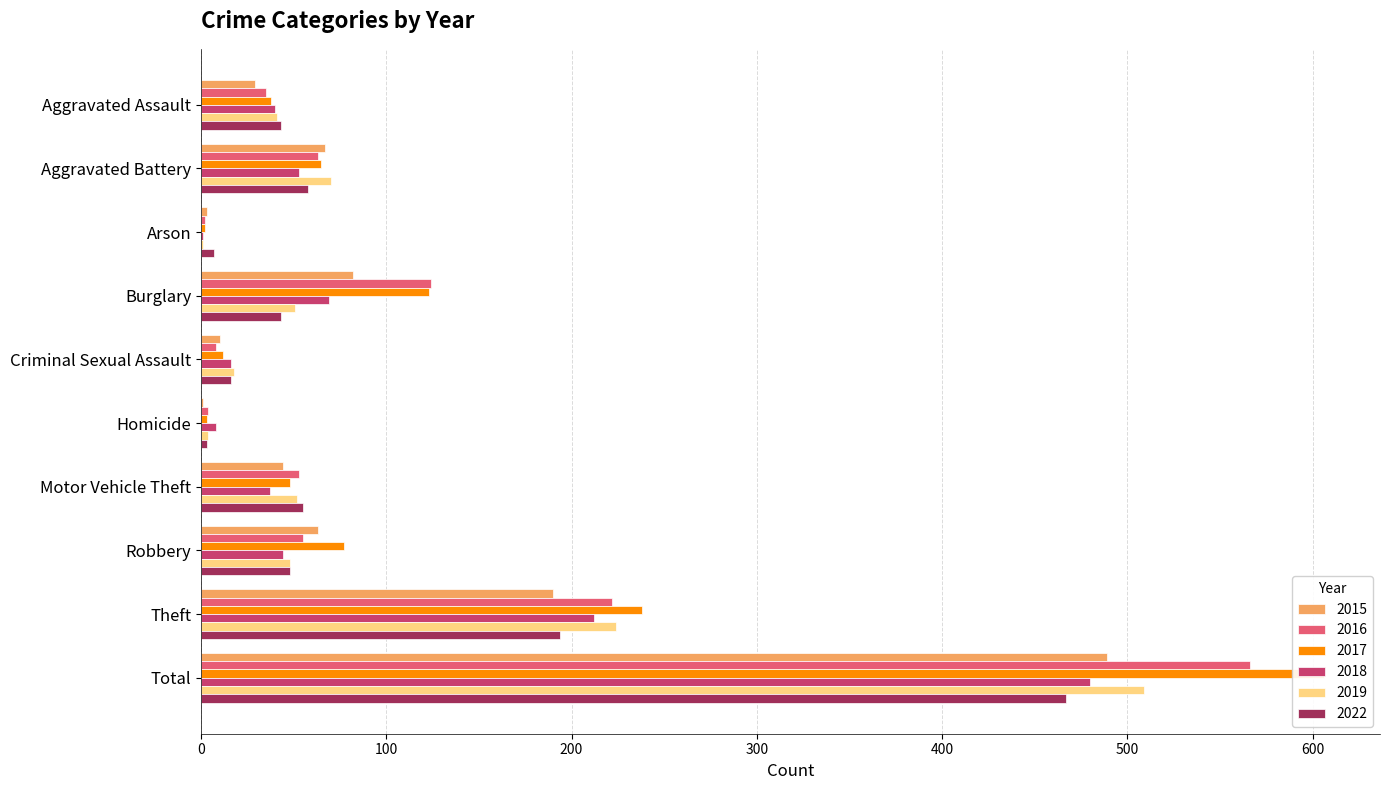

Read the 2019 value at Robbery.

48